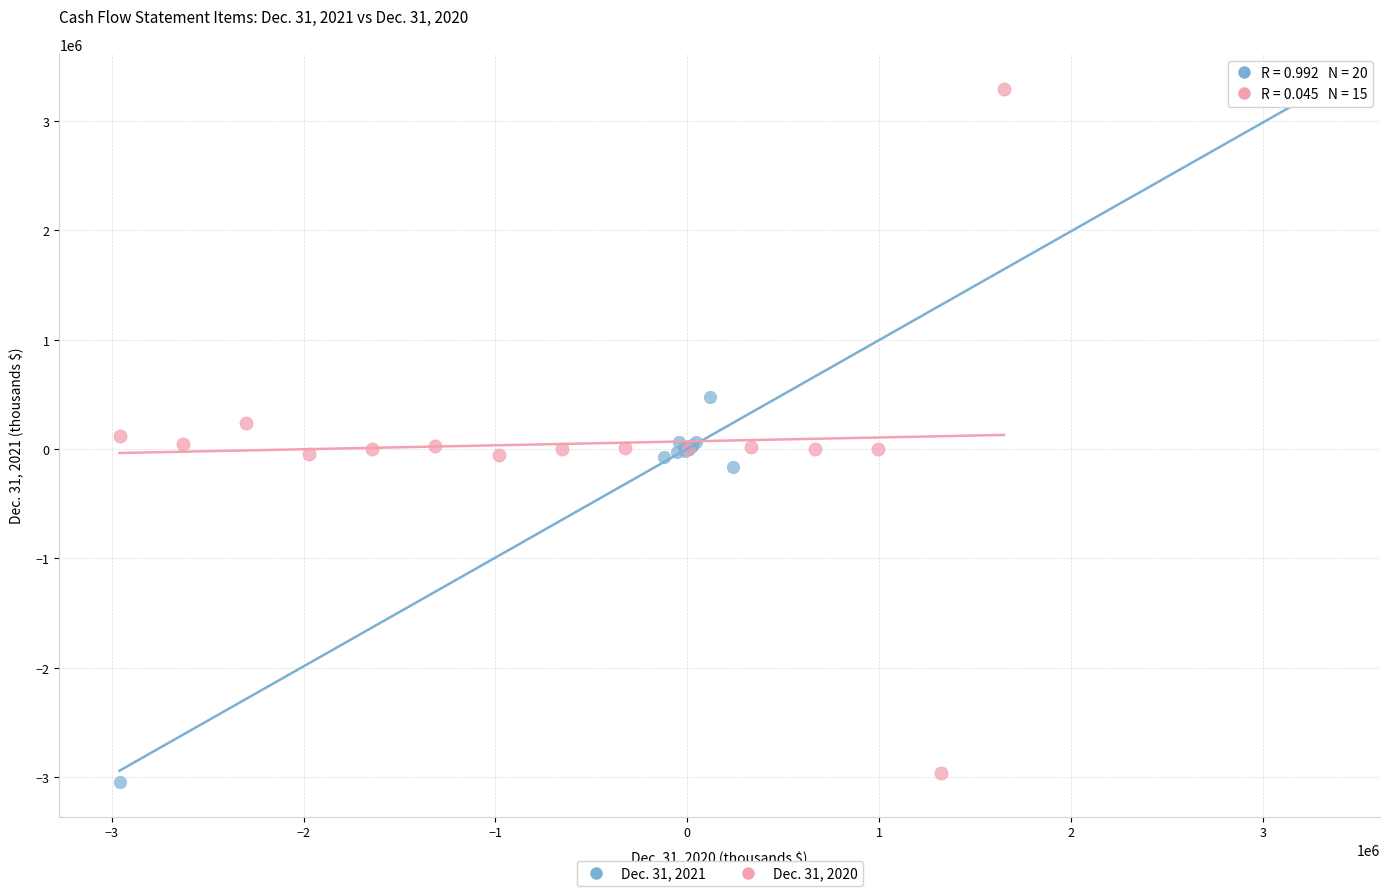

Which series has the widest spread of Y values?

Dec. 31, 2020